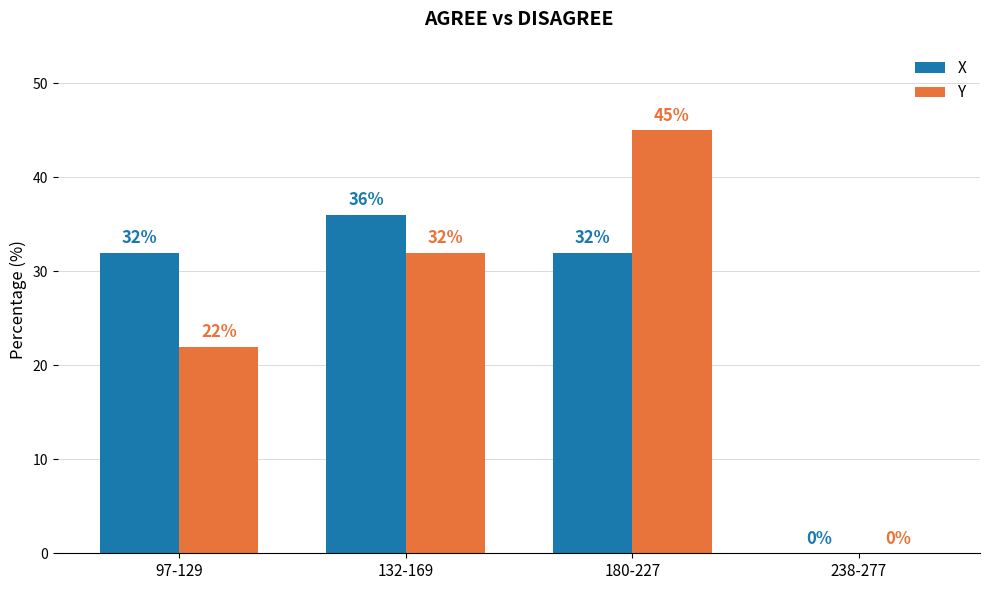

Between 97-129 and 238-277, which series saw the biggest shift?

X